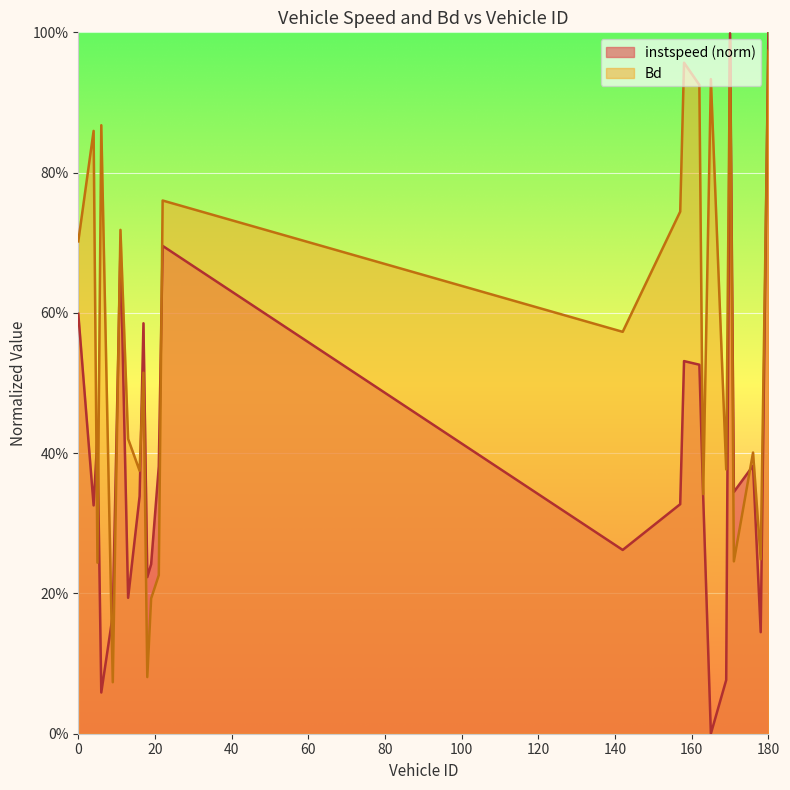

What are all the series names shown in the legend?

instspeed, Bd